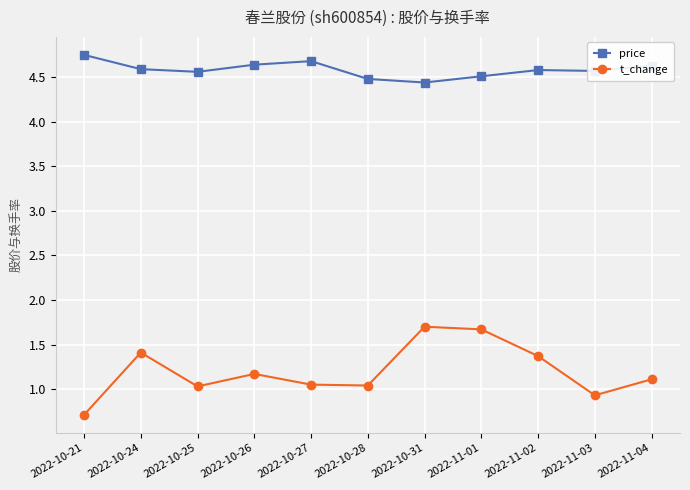

Count the number of categories in the chart.

11